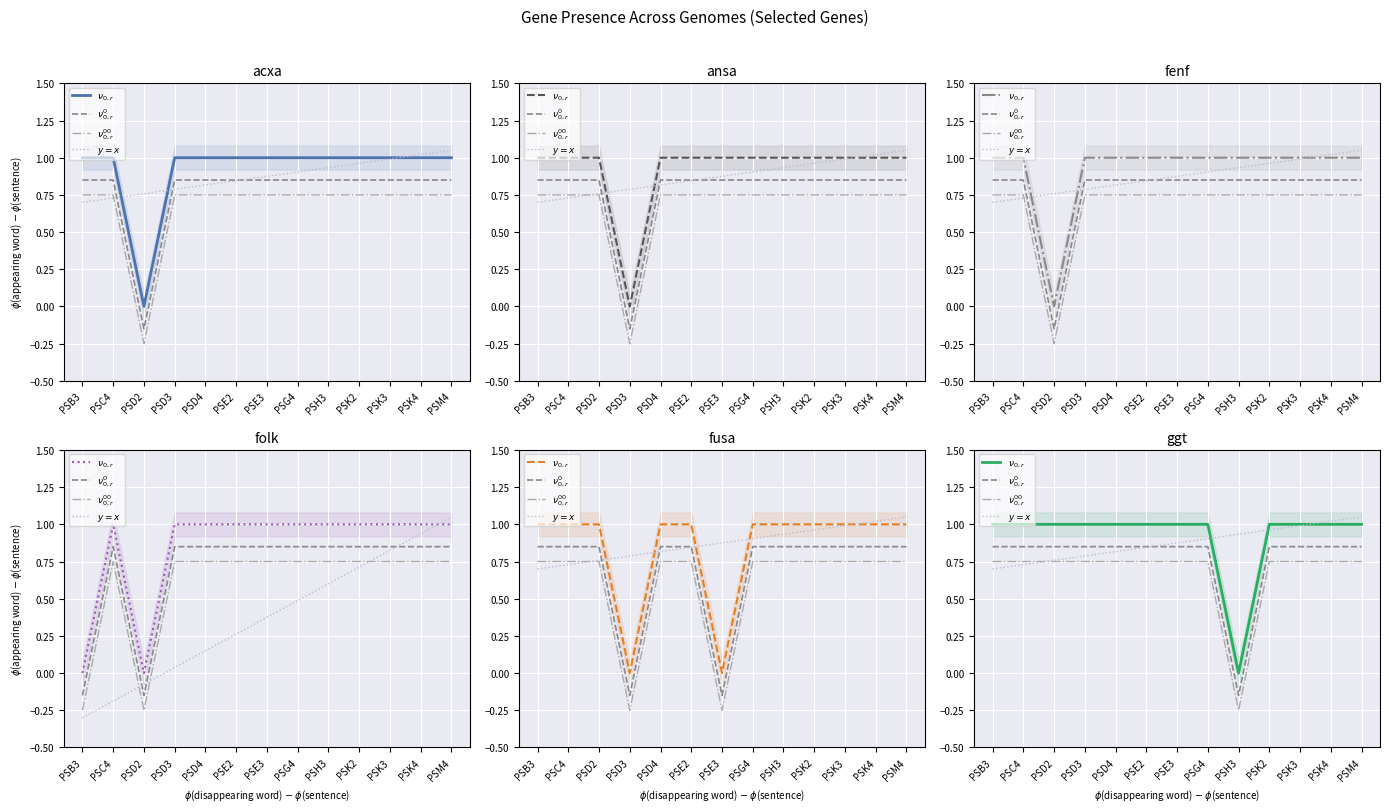

Which category has the lowest value in the acxa series?

PSD2